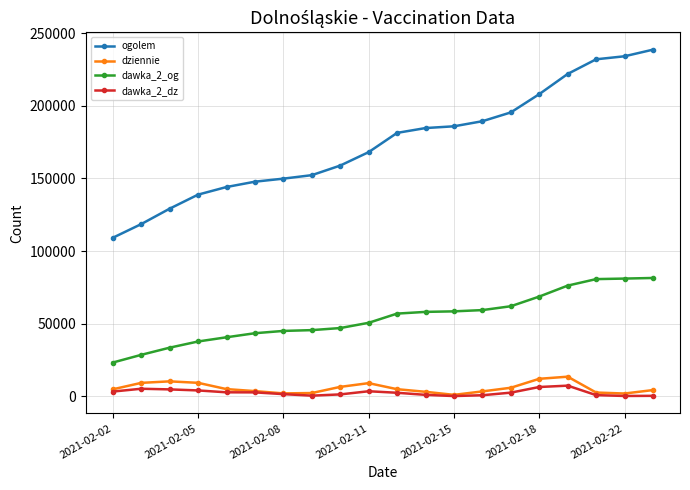

Which series has the largest total across all categories?

ogolem